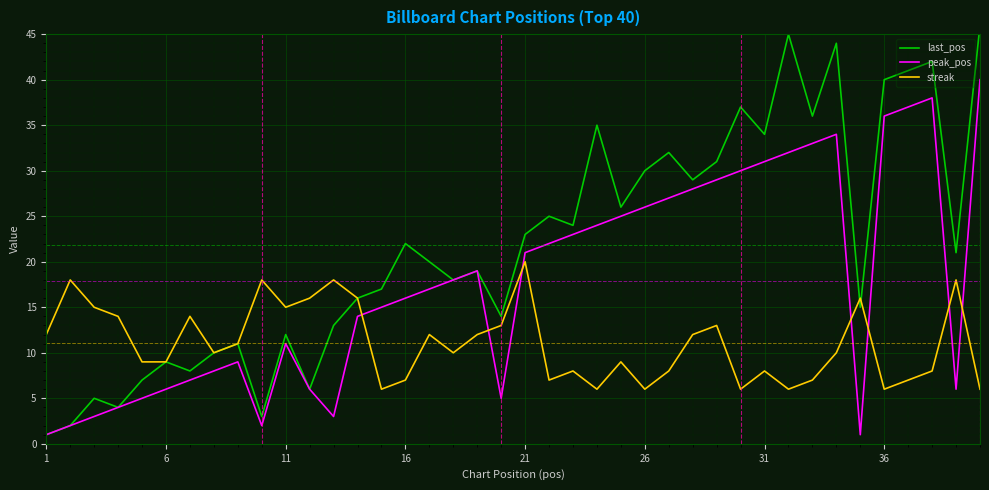

The peak_pos series shows 26 at 26. True or false?

True